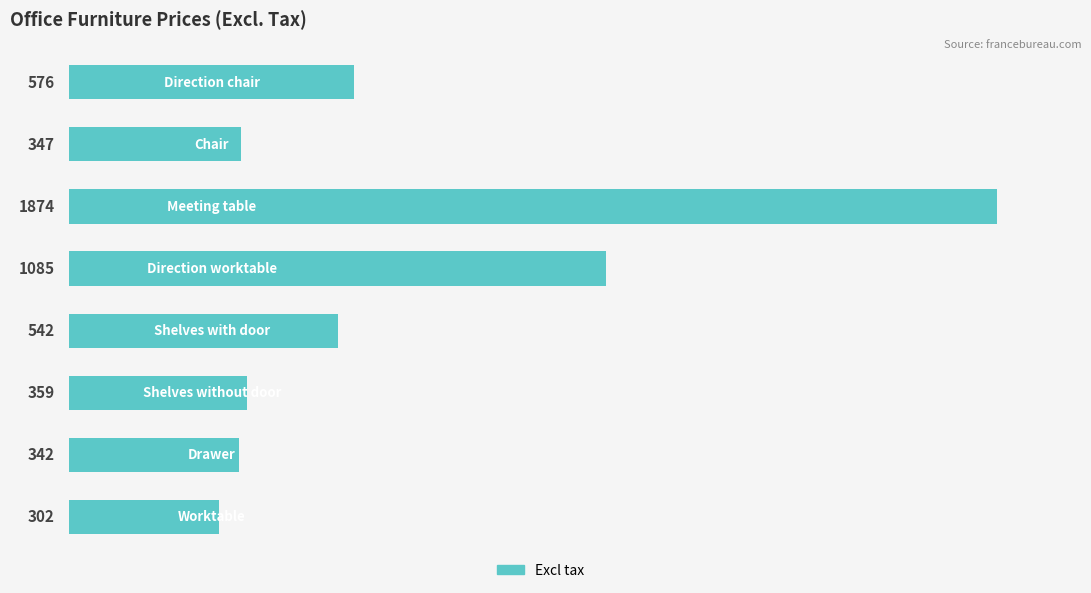

What is the maximum value shown in the chart?

1874